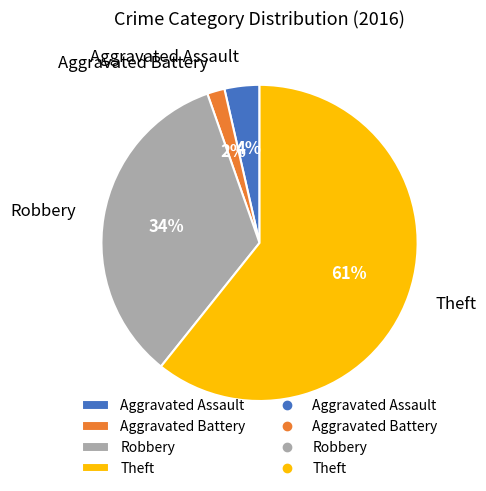

Which slice is the largest?

Theft